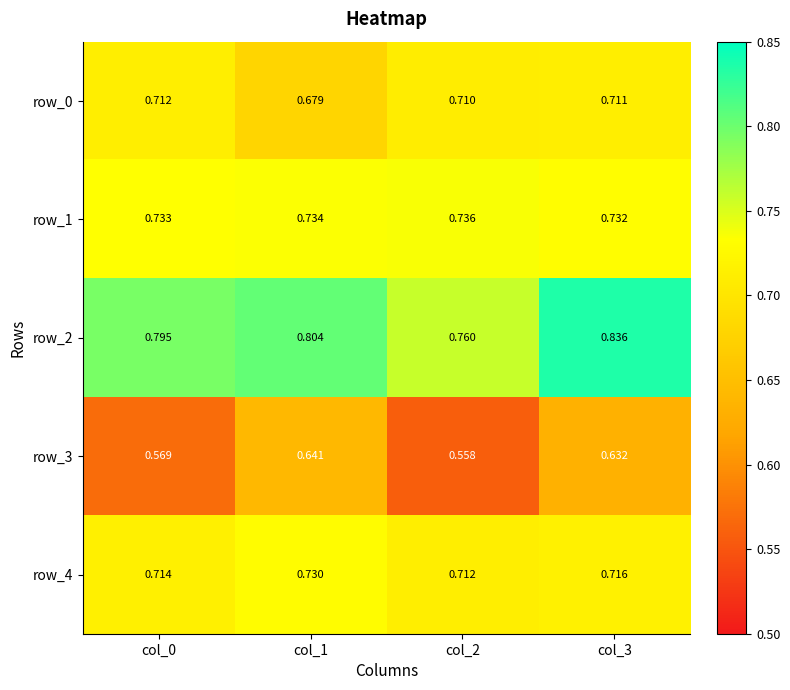

What is the approximate value of row_1 at col_3?

0.7